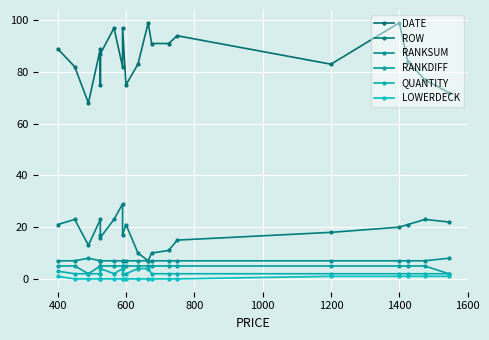

What are all the series names shown in the legend?

DATE, ROW, RANKSUM, RANKDIFF, QUANTITY, LOWERDECK